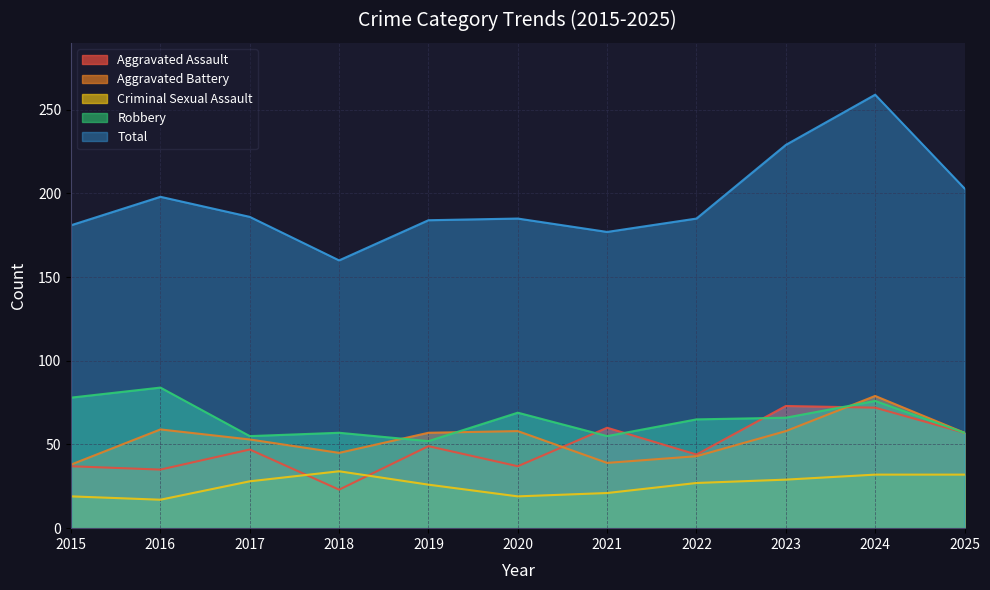

What is the value of the Robbery point at the 11th from the left?

57